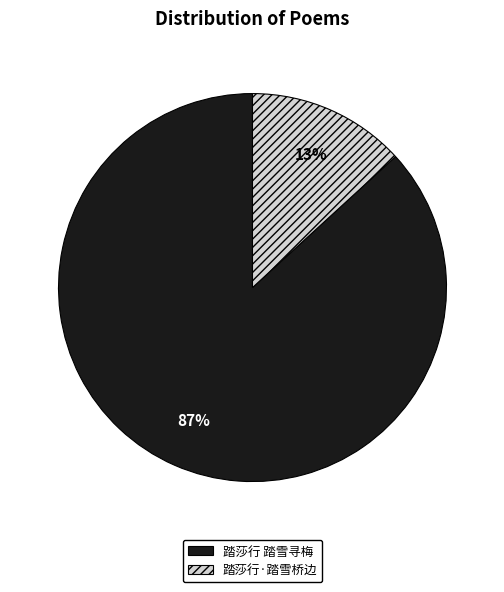

What is the largest slice in the pie chart?

踏莎行 踏雪寻梅